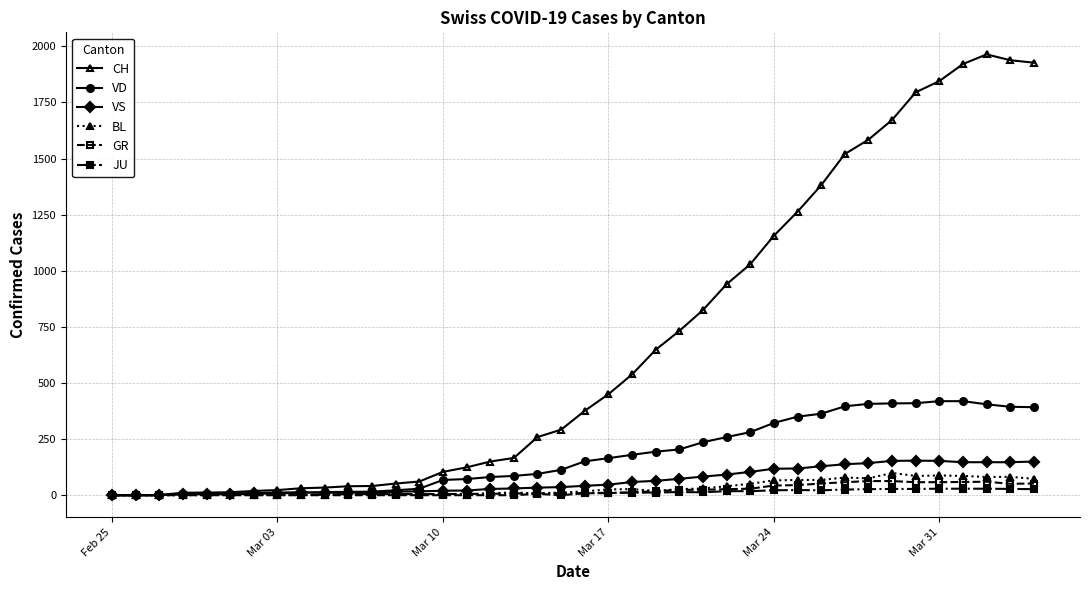

True or false: GR has more than 0 interior local peaks.

True